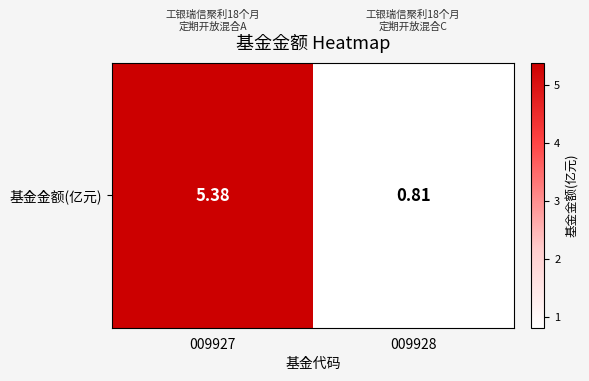

What is the average value?

3.1